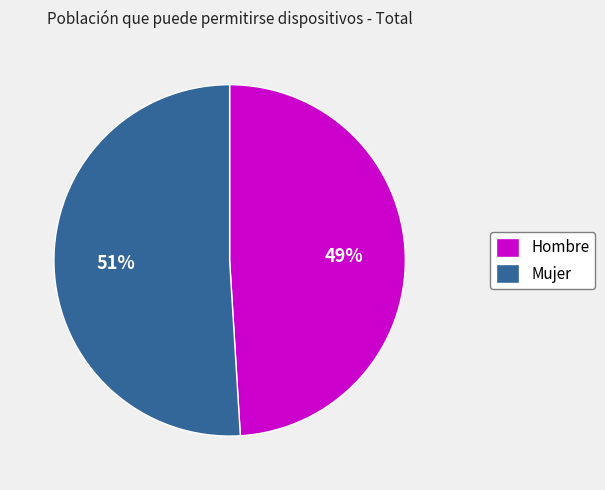

Between Hombre and Mujer, which is larger?

Mujer